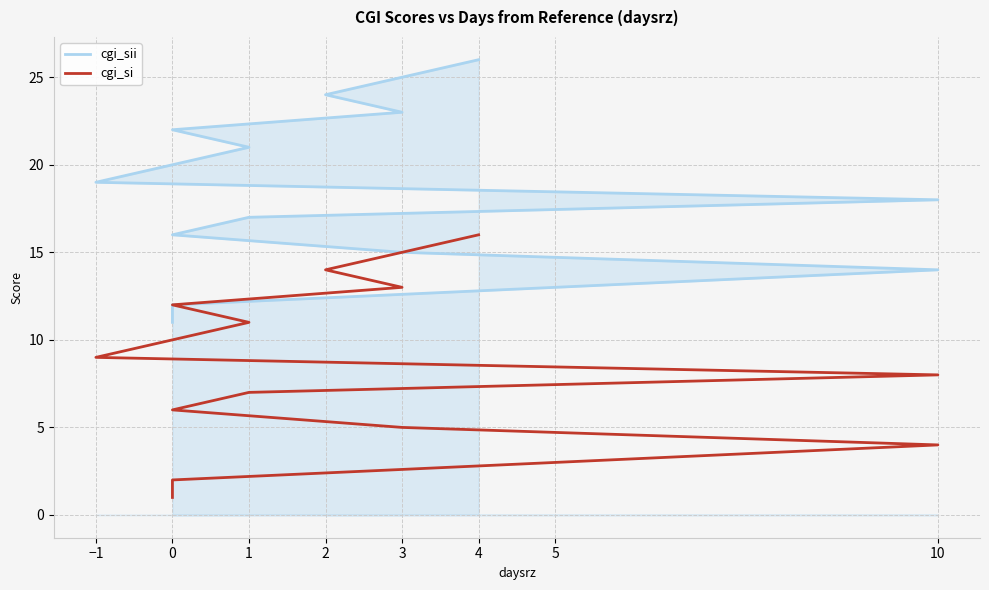

What is the lowest value of the cgi_sii series?

11